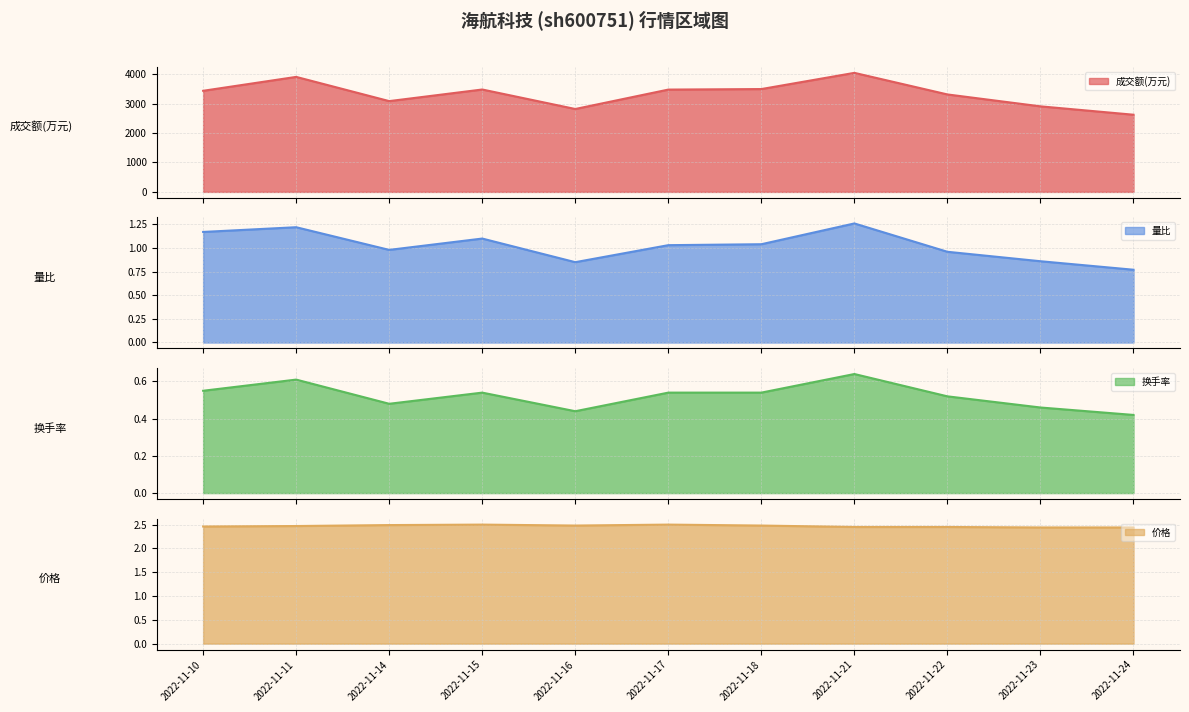

Rank the series at 2022-11-11 from lowest to highest value.

换手率, 量比, 价格, 成交额(万元)